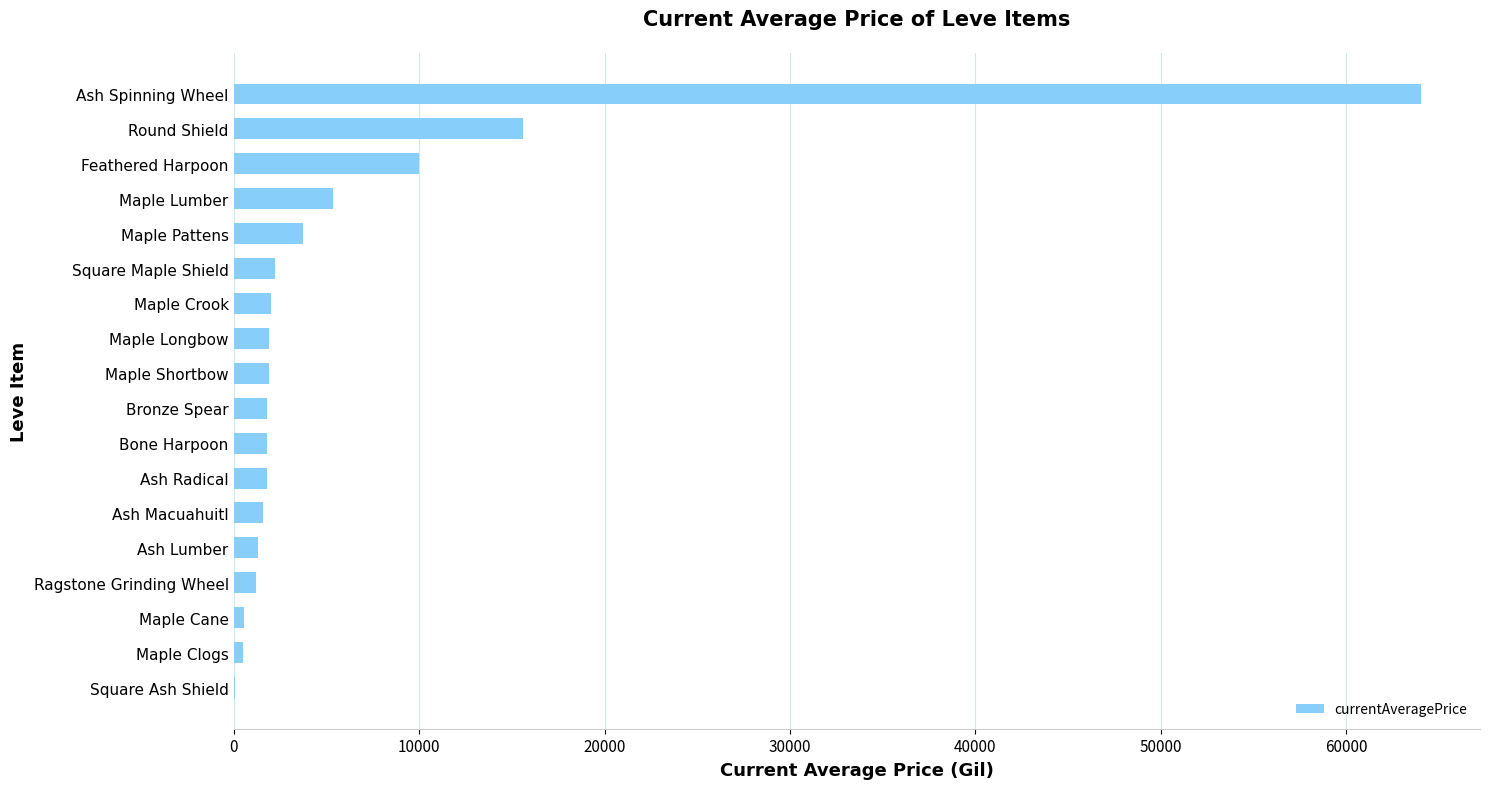

What is the maximum value shown in the chart?

64000.0